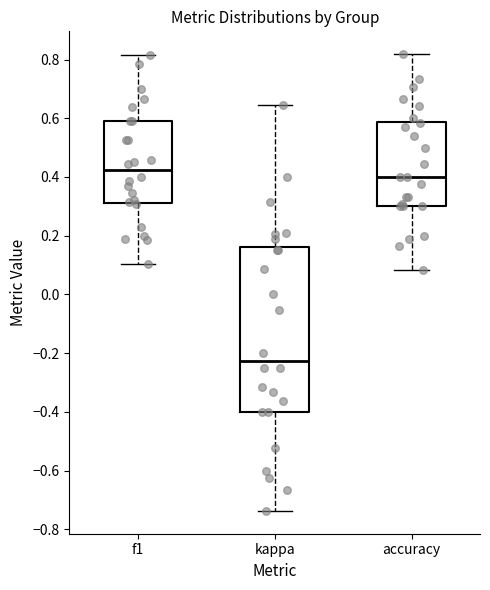

Where does the upper whisker of the box for accuracy end on the y-axis? The values are not printed on the chart, so give them approximately, as read against the axis.

0.82